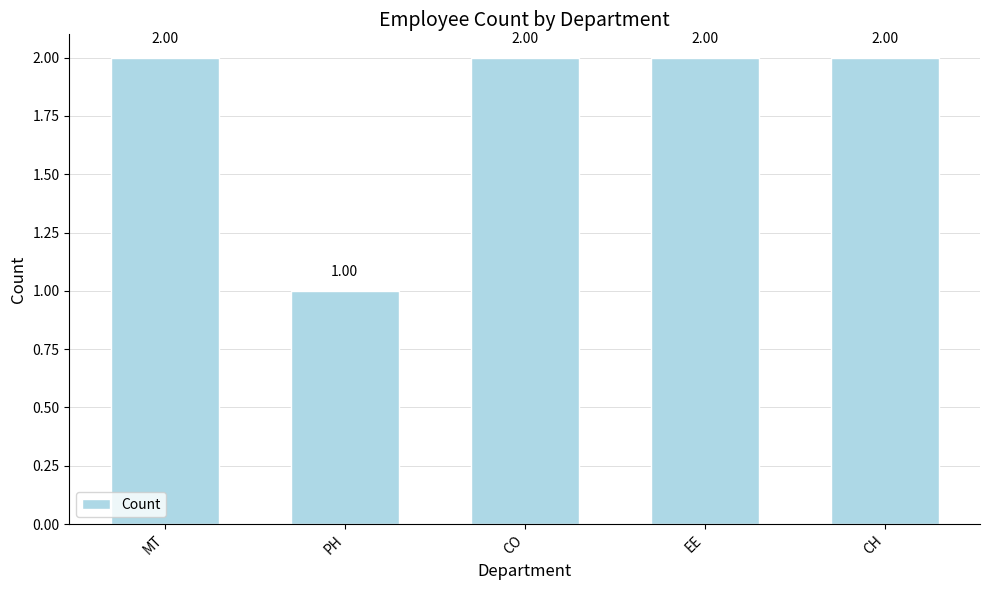

Read the value at EE.

2